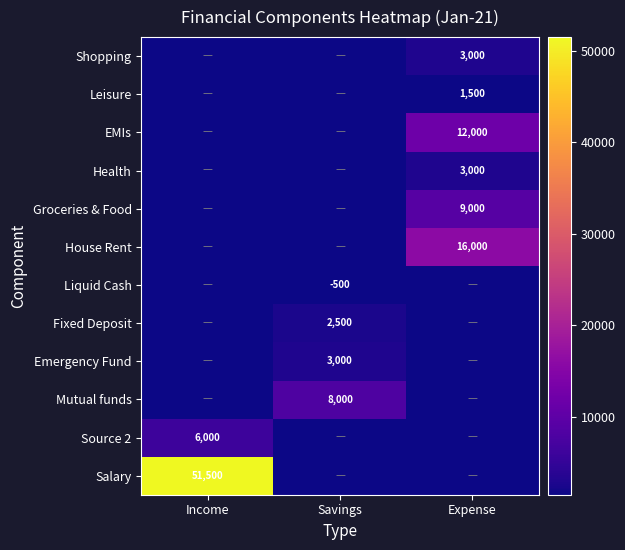

What is the greatest value displayed?

51500